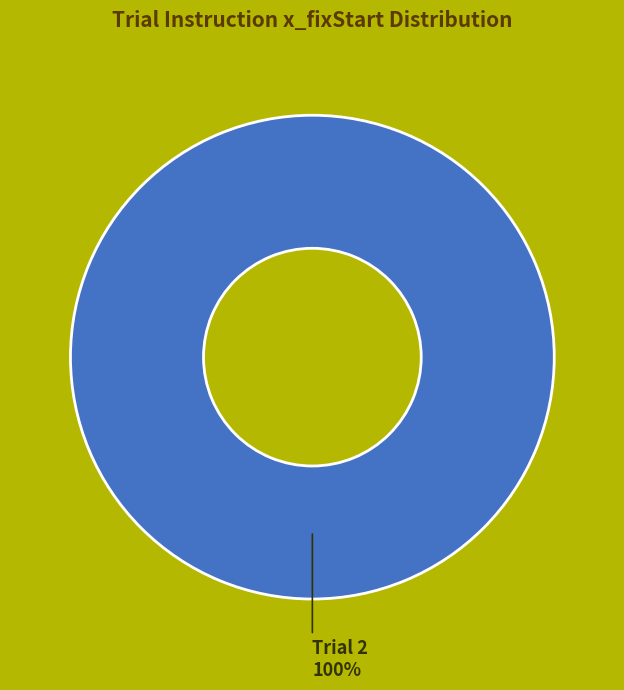

The Trial 2 100% slice represents 100% of the pie. True or false?

True